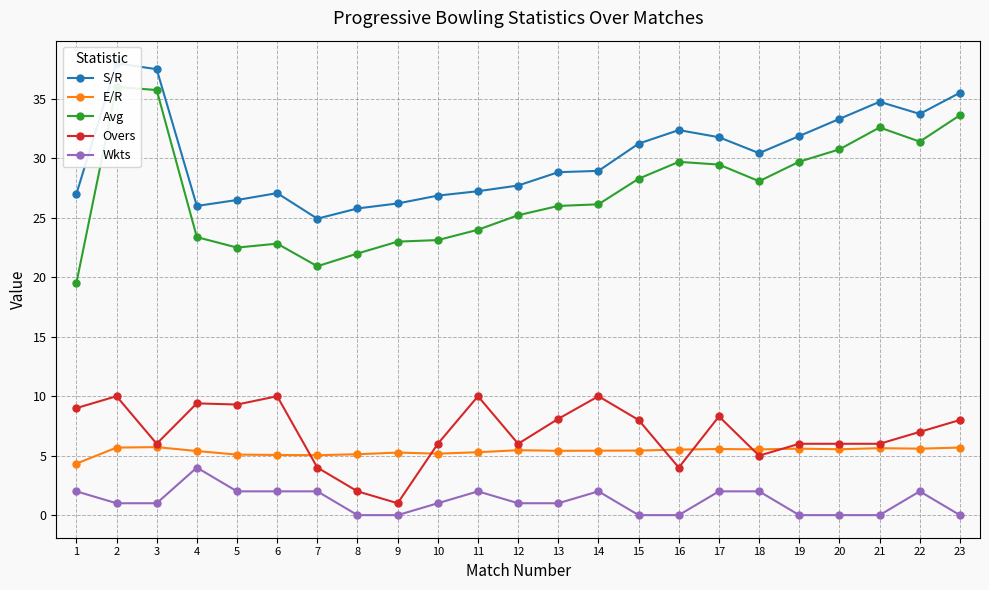

Is it true that Wkts equals 2.8 at 11?

False